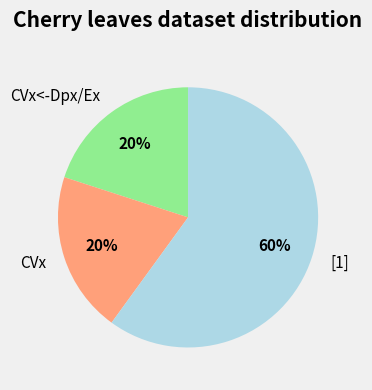

Count the number of slices in the pie.

3